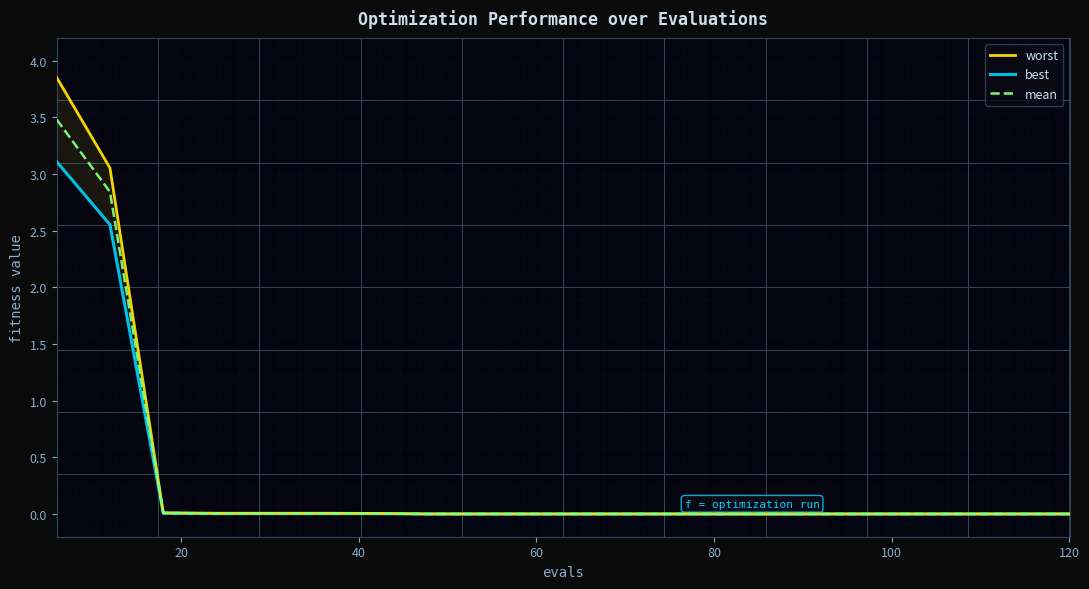

Does the chart display data point markers on the line(s)?

No